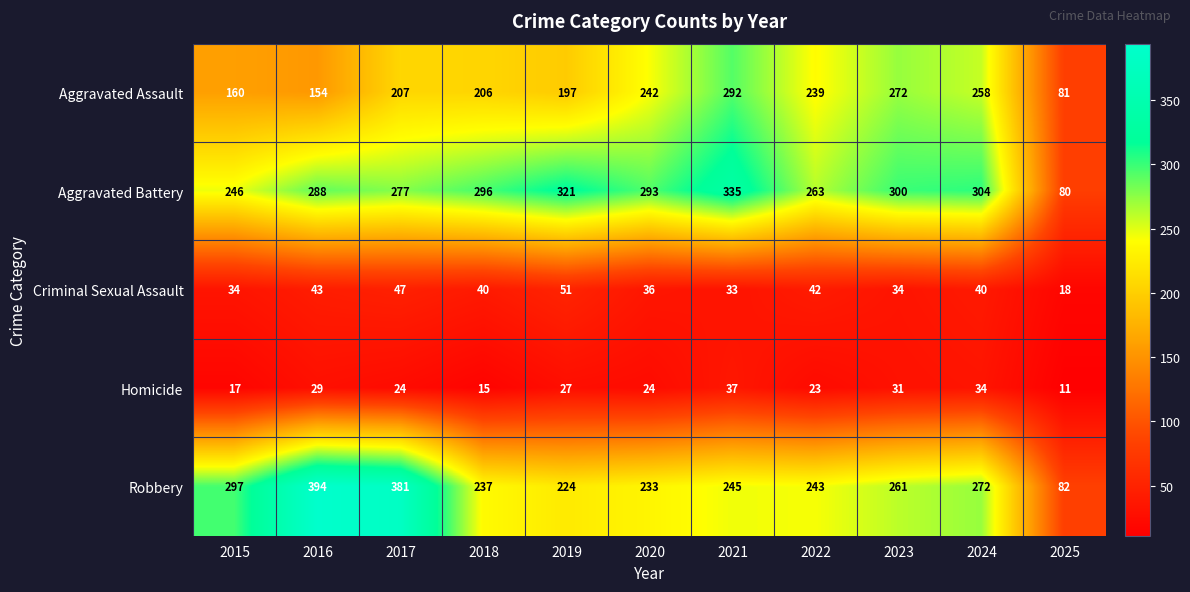

What is the lowest value of the Homicide series?

11